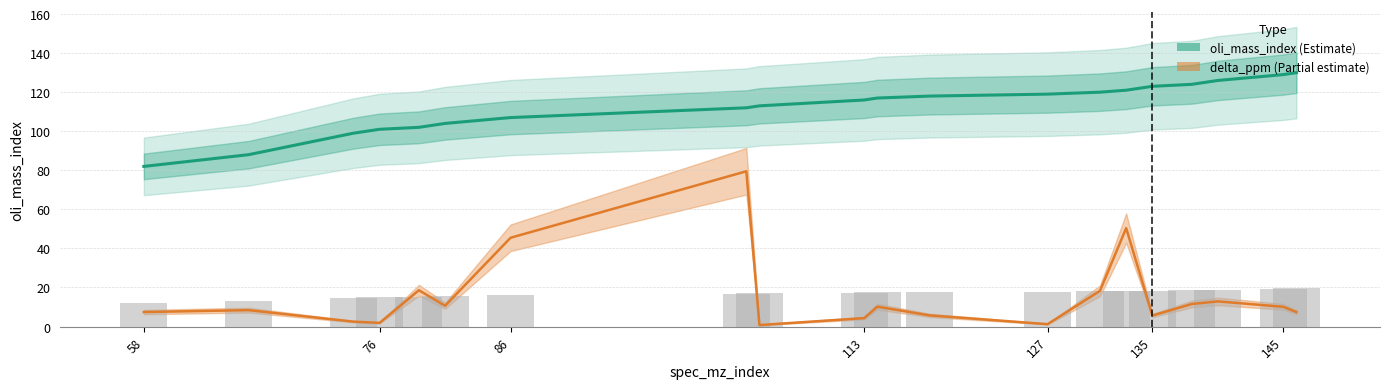

What is the difference between the maximum and minimum values in the oli_mass_index series?

48.0